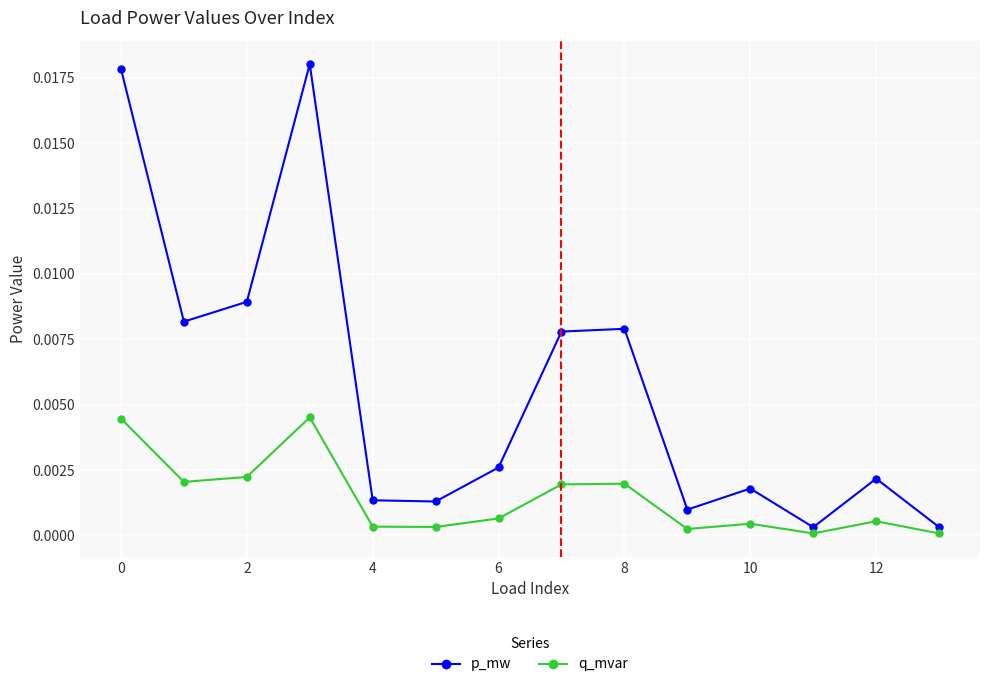

Rank the series by their average value, from highest to lowest.

p_mw, q_mvar